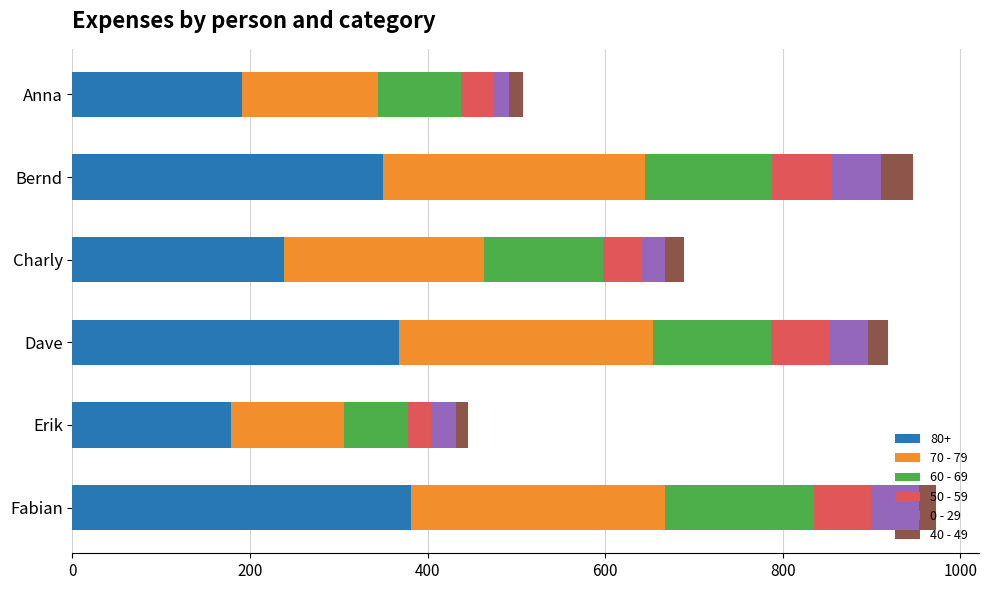

The value of 80+ at Erik is 291. True or false?

False